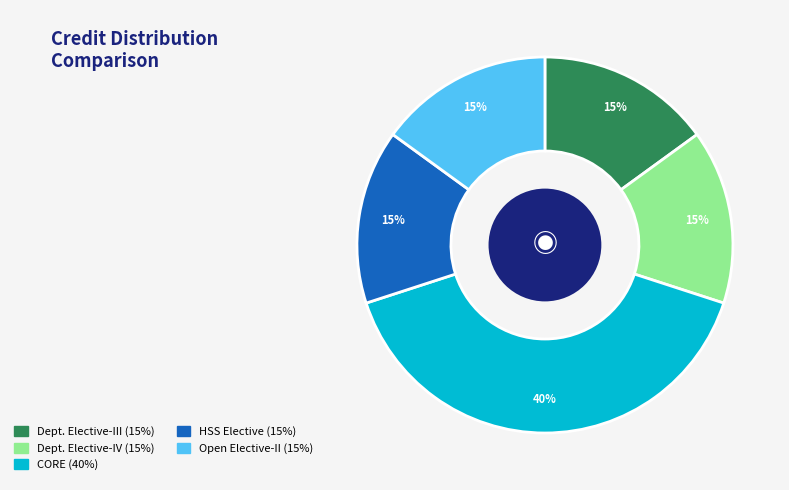

Is there a majority slice in this chart?

No